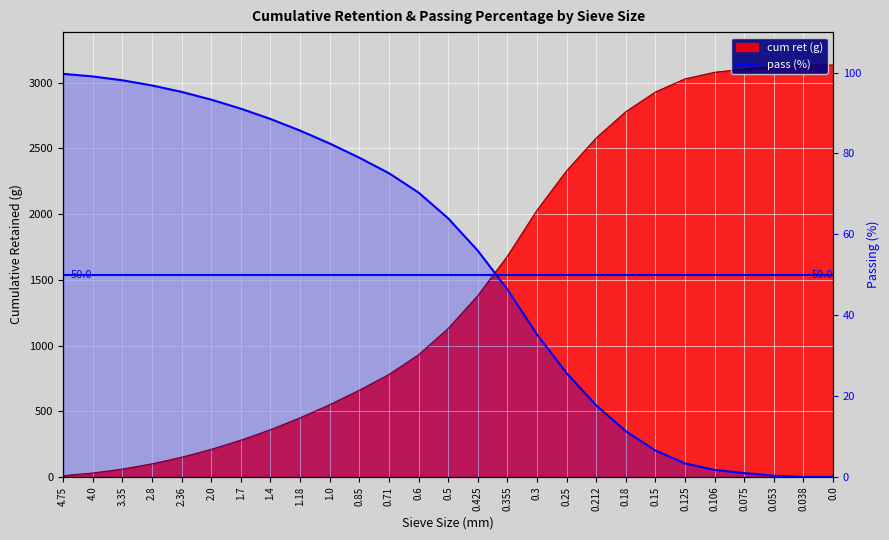

What is the minimum value for cum ret?

10.0